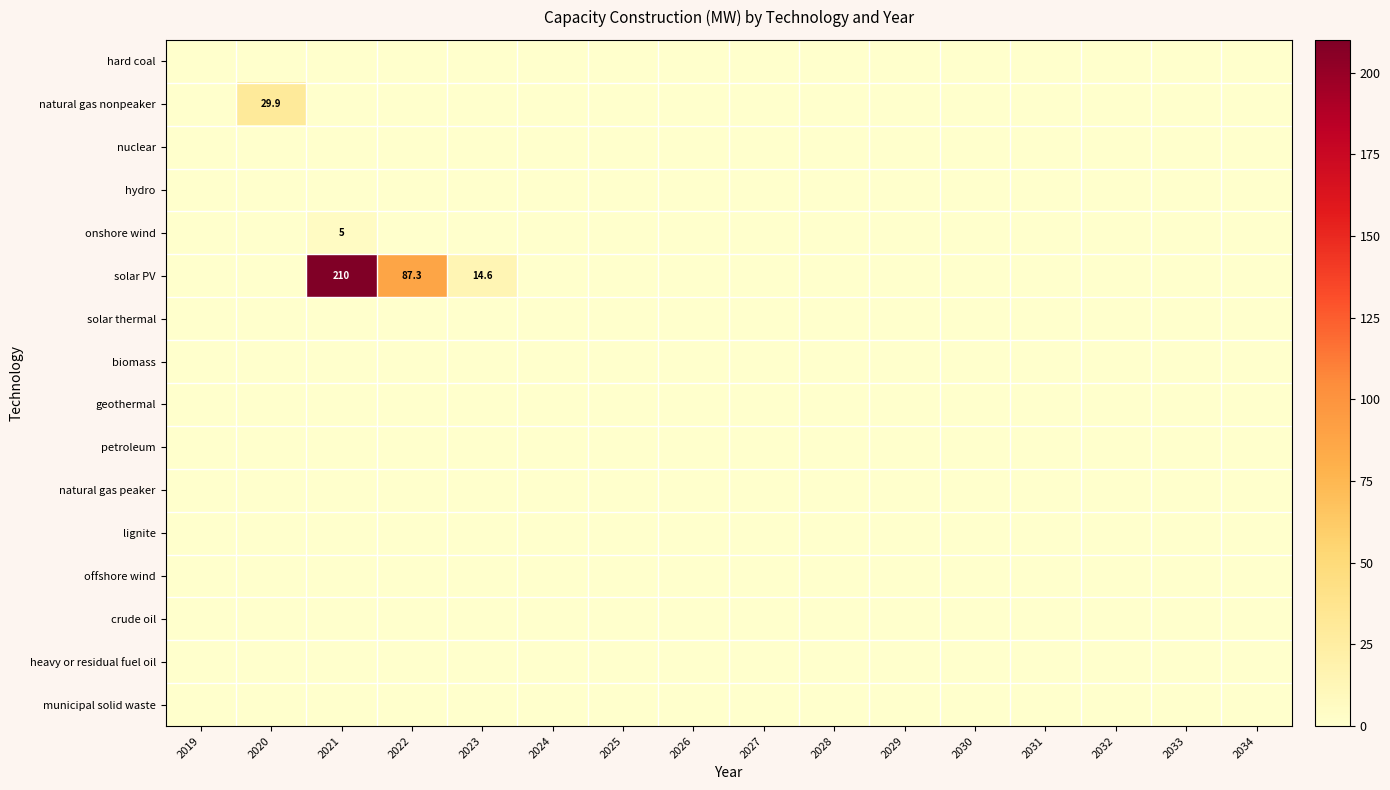

What is the spread (max minus min) of values at 2023?

14.6